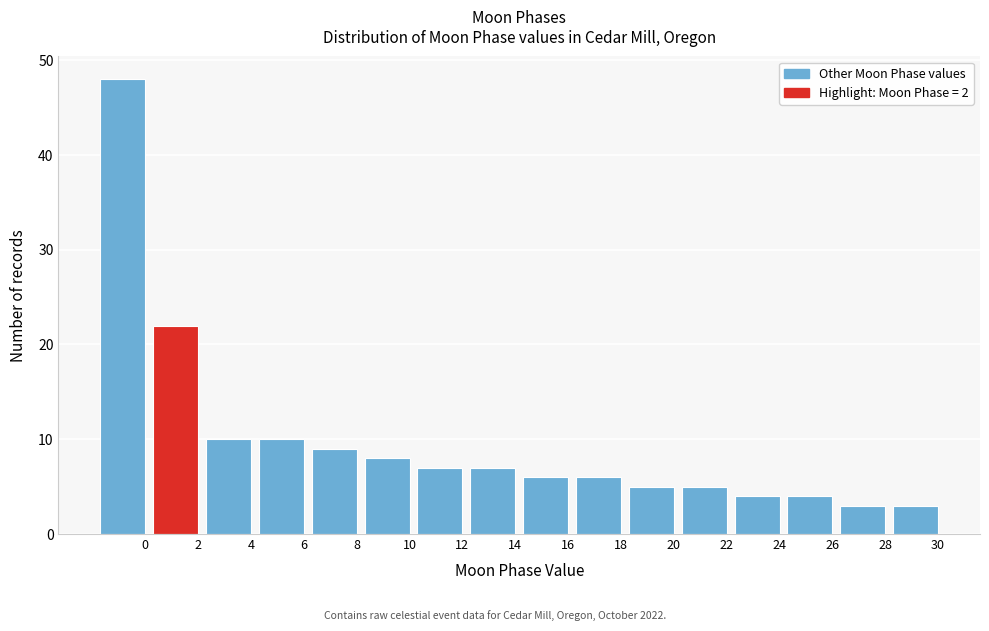

Reading left to right, transcribe all the data shown in this chart.

0=48	2=22	4=10	6=10	8=9	10=8	12=7	14=7	16=6	18=6	20=5	22=5	24=4	26=4	28=3	30=3